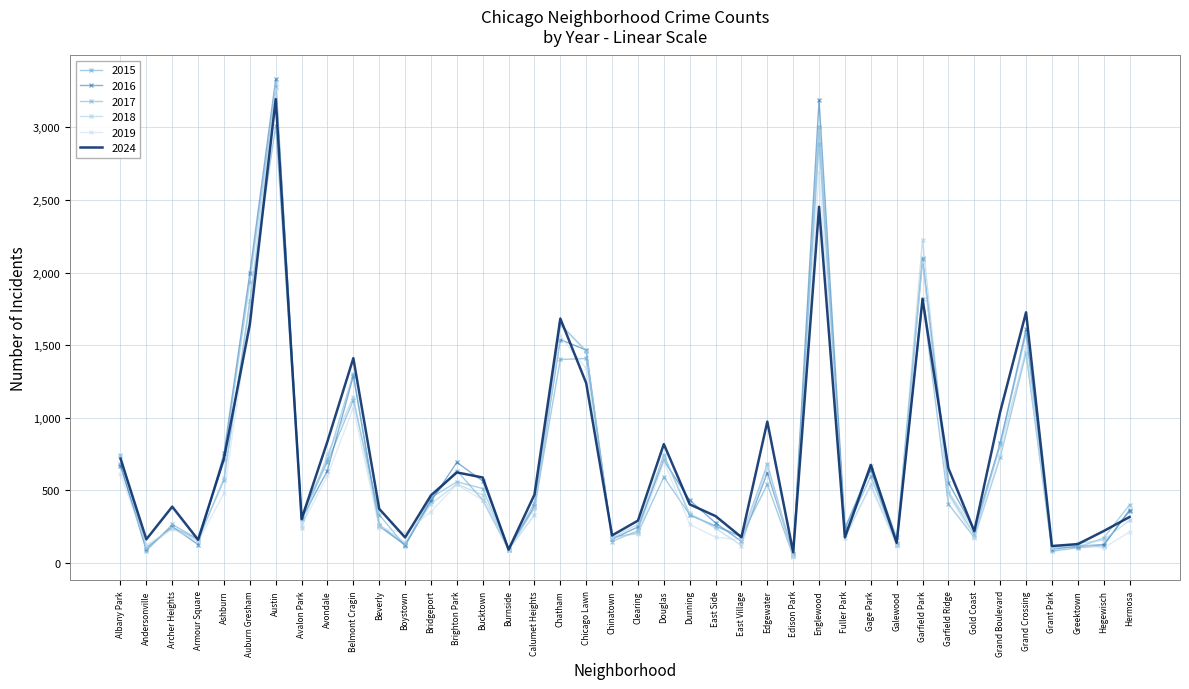

What value does the 2019 series have at East Side?

177